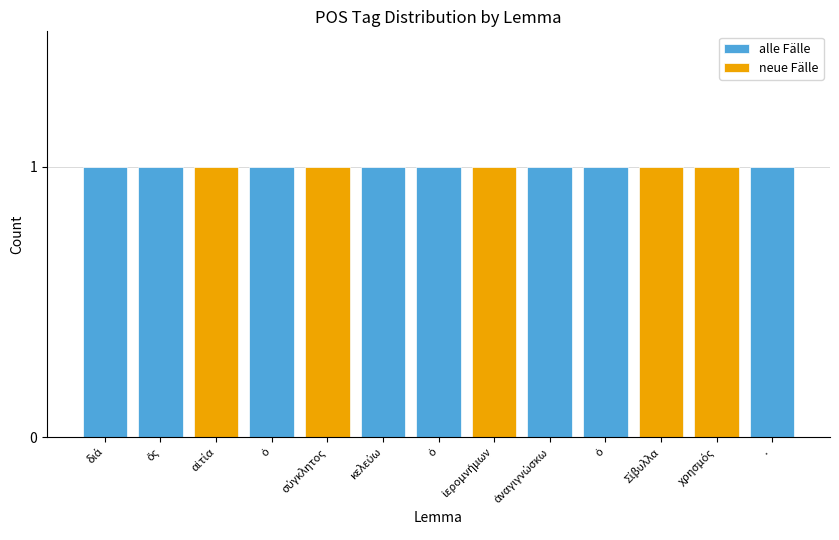

How many groups of bars are there?

13